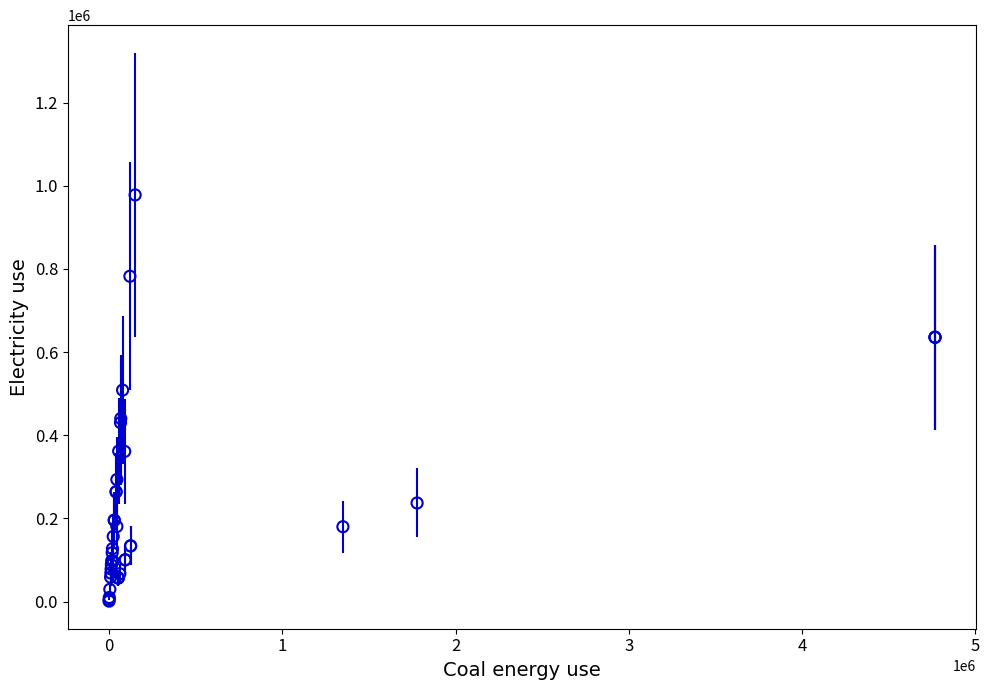

What Y value in the scatter plot is closest to 489560?

508634.8